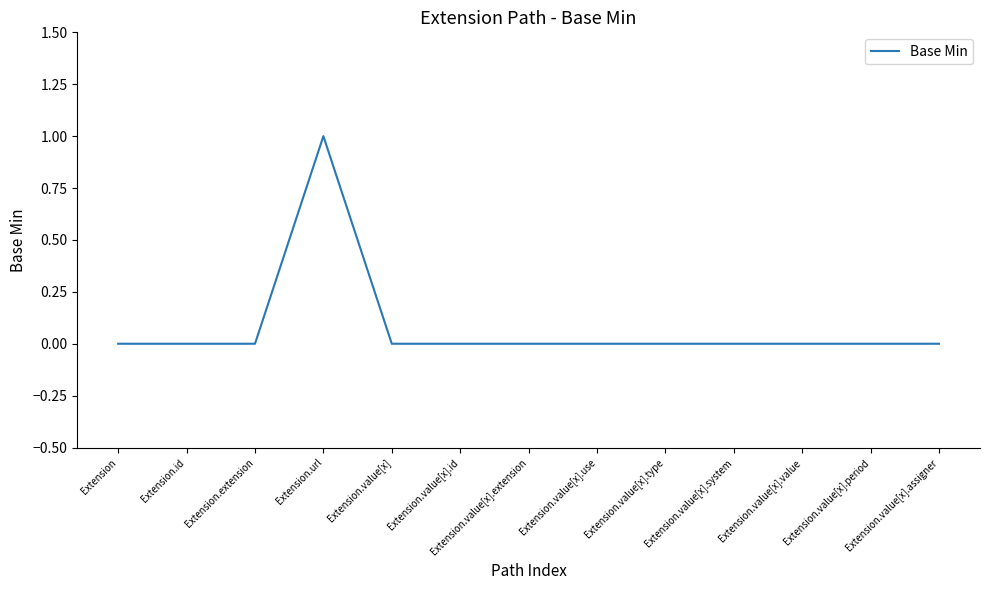

The value at Extension.value[x].use is 0. True or false?

True